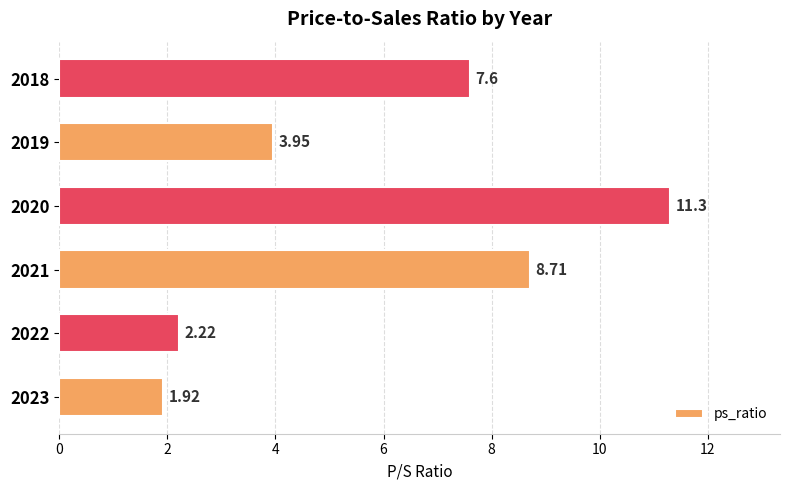

What is the difference between the second highest and minimum values?

6.8